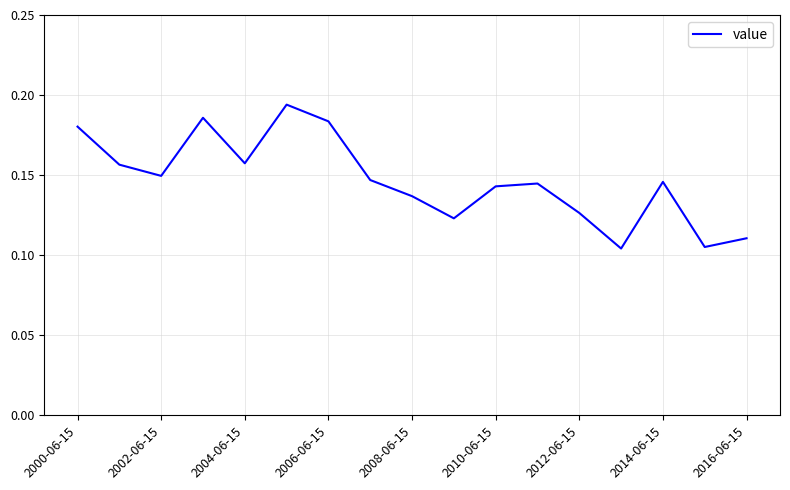

Does the chart have visible grid lines?

Yes